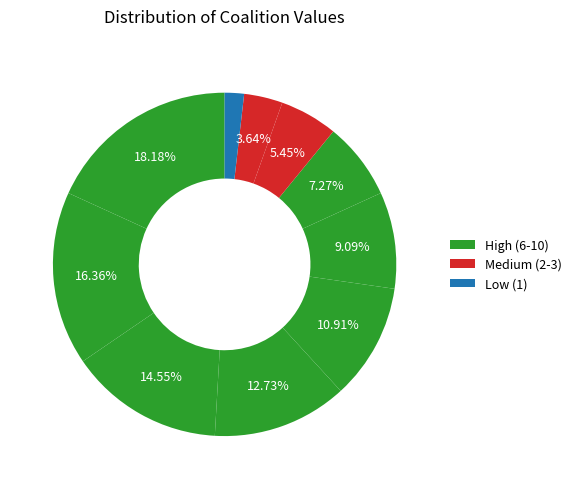

Count the number of slices in the pie.

10